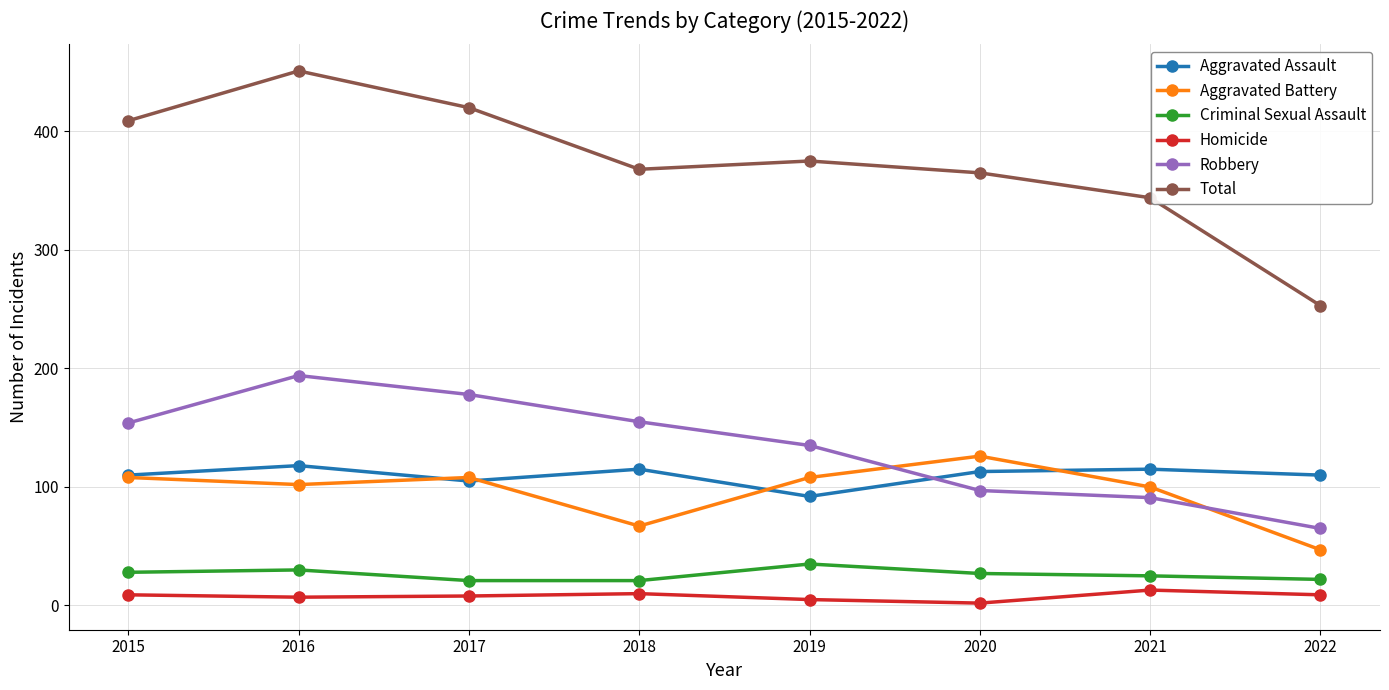

Does the chart have visible grid lines?

Yes